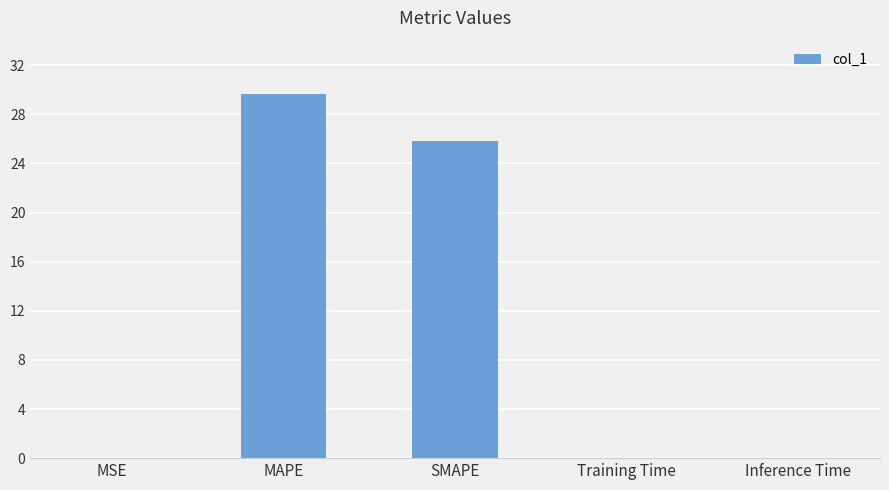

What is the sum of the values at Inference Time and MAPE?

29.7